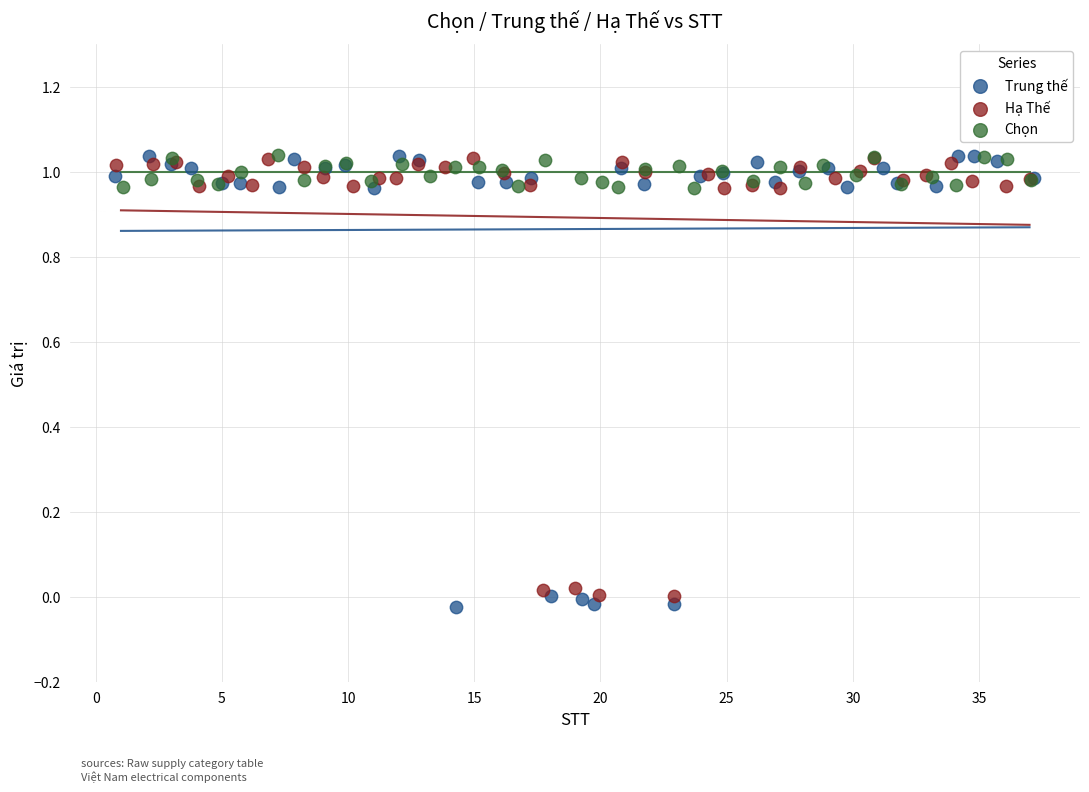

Which series reaches the minimum Y coordinate?

Trung thế